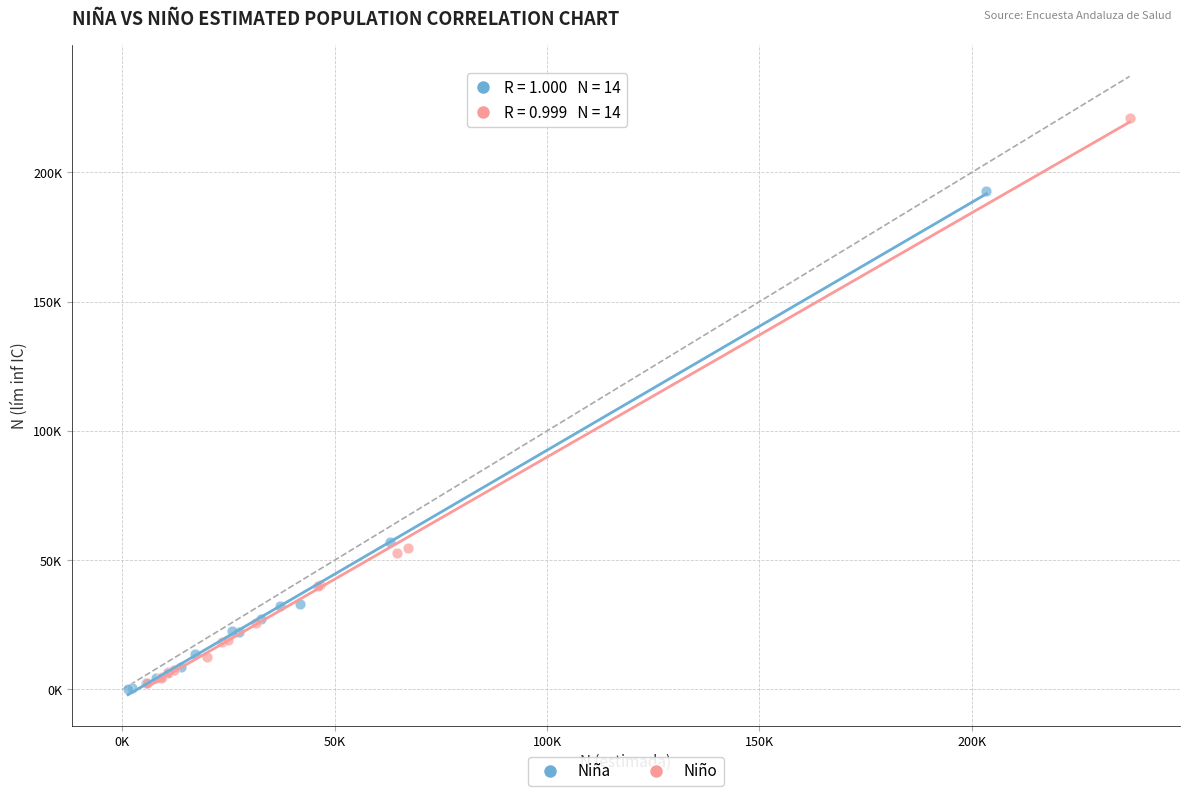

Which series reaches the maximum Y coordinate?

Niño